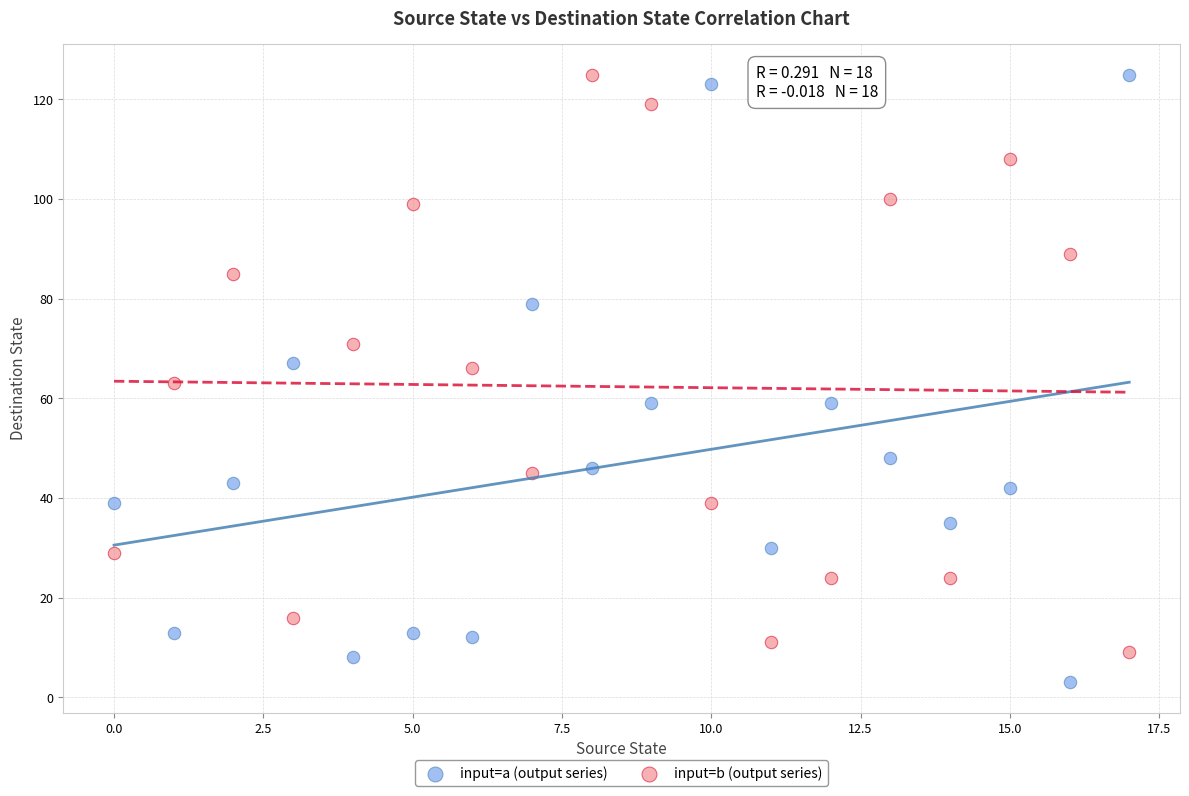

Across all data points, what is the range of Y values (max minus min)?

122